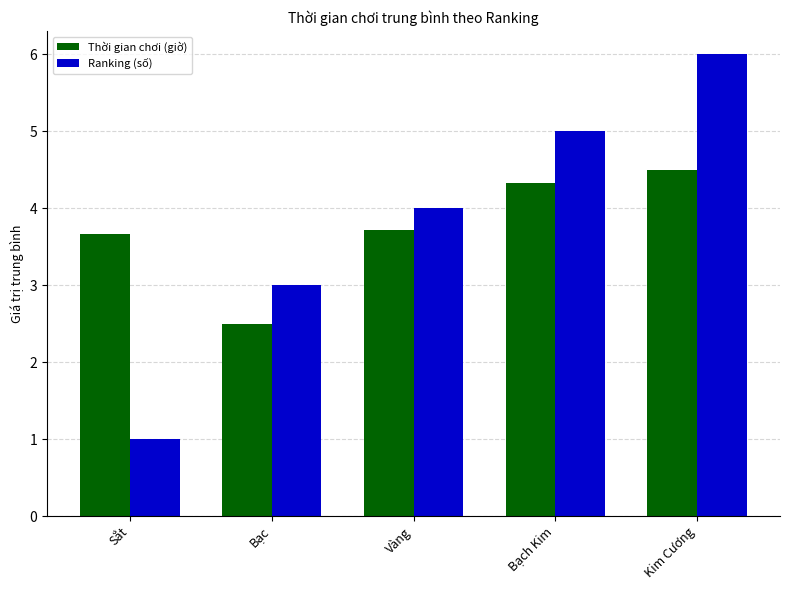

How many bars are there in each group?

2